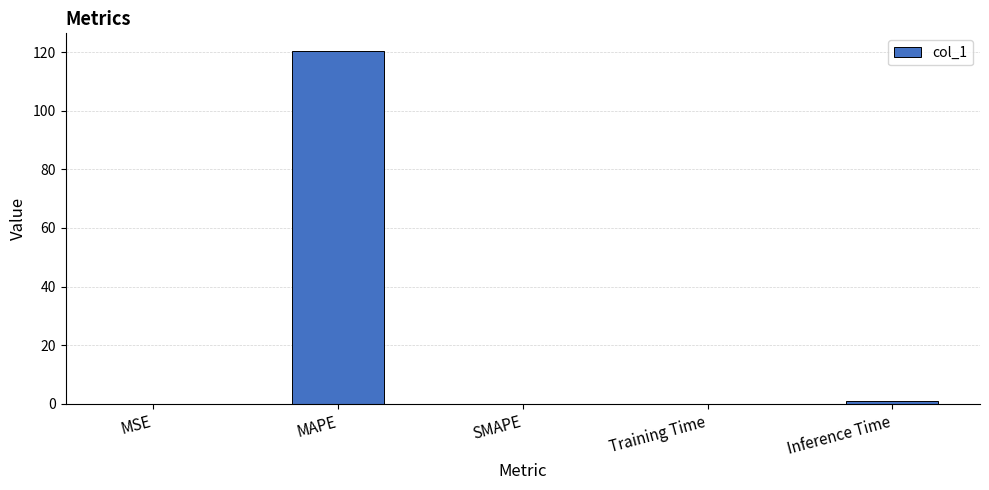

Which label corresponds to the largest value in the chart?

MAPE